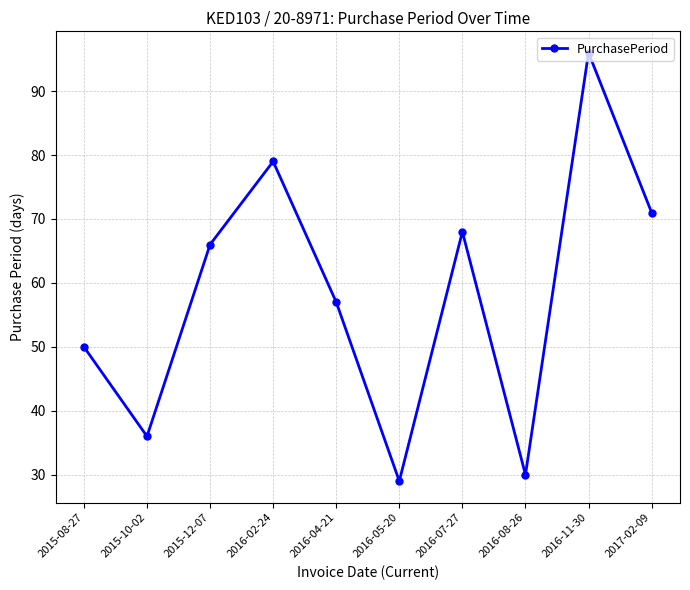

What is the approximate value at 2016-07-27?

68